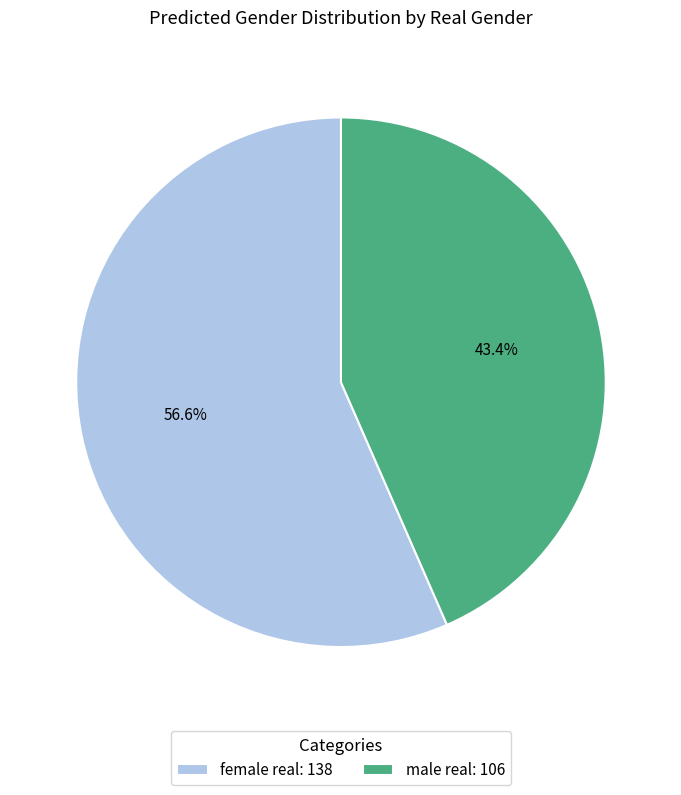

How many slices are in this pie chart?

2